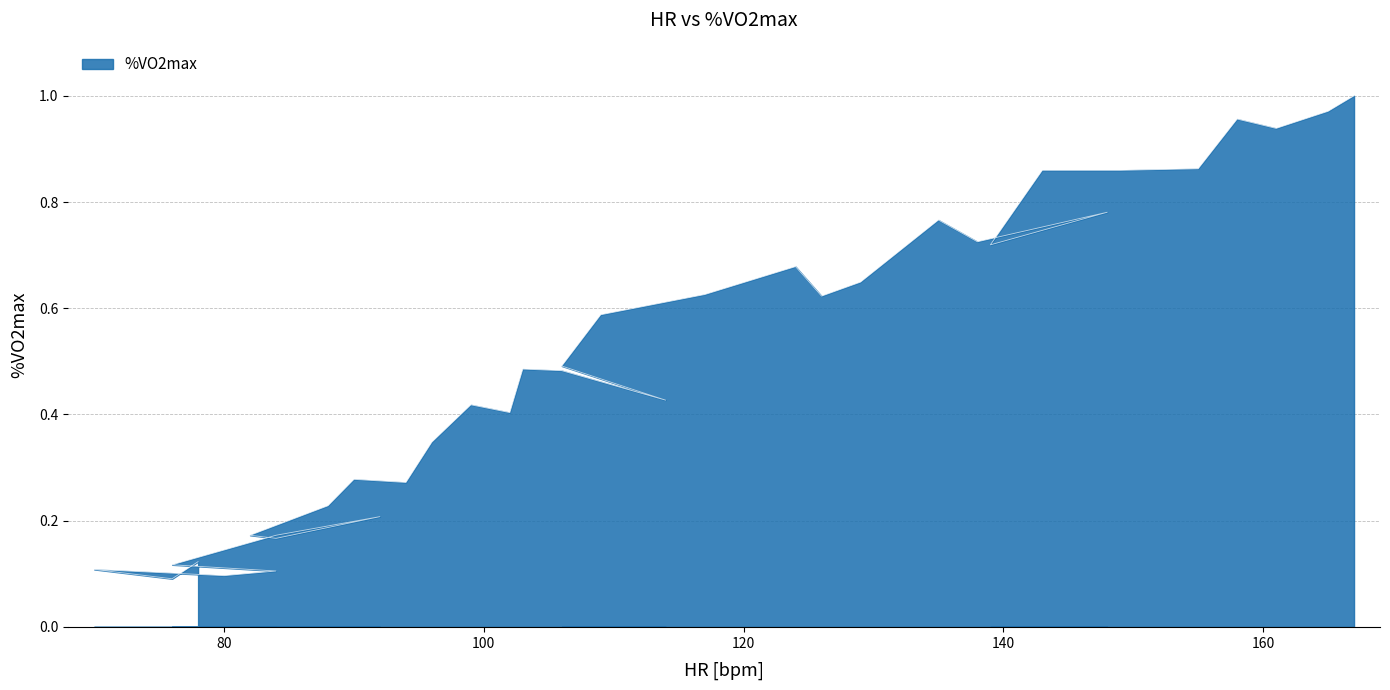

What is the smallest value displayed?

0.1